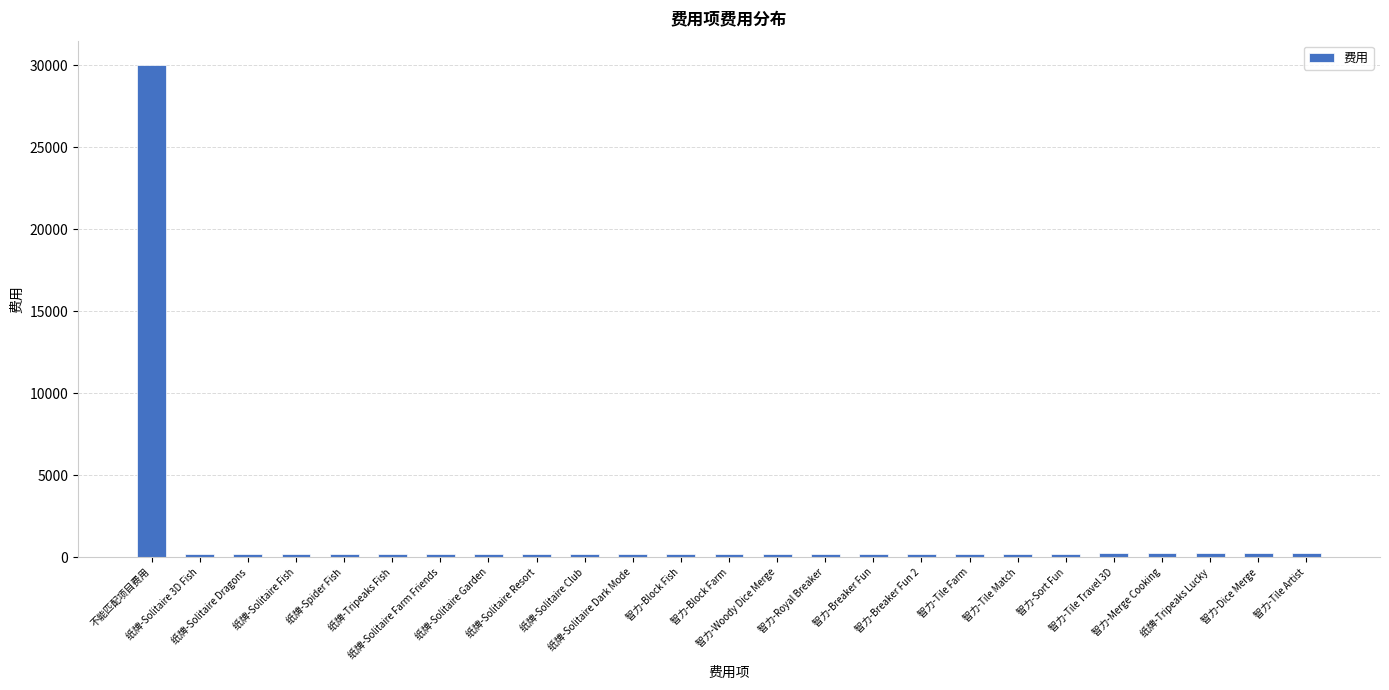

How many bars are there in total?

25